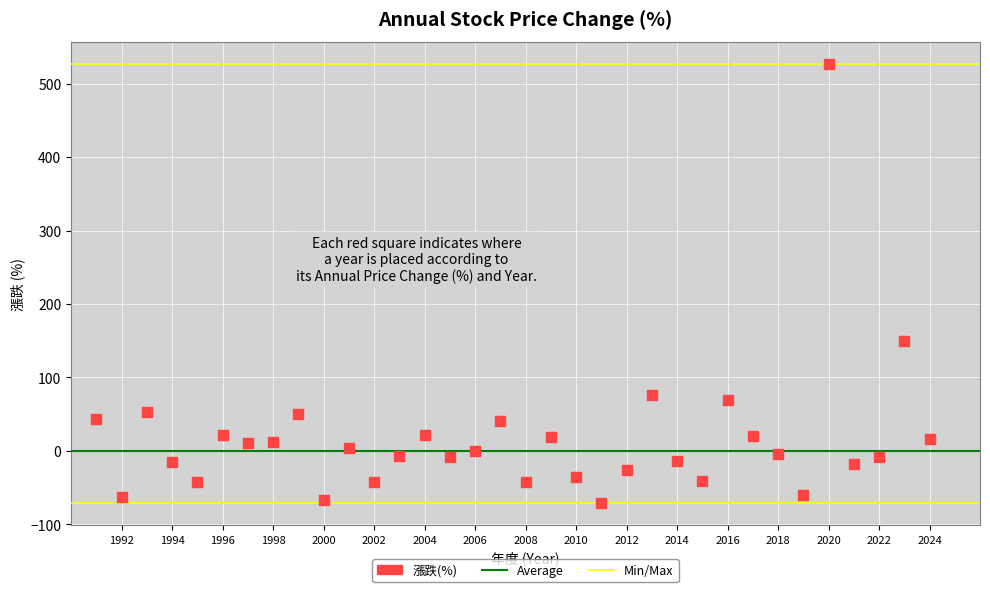

How many data points are displayed?

34